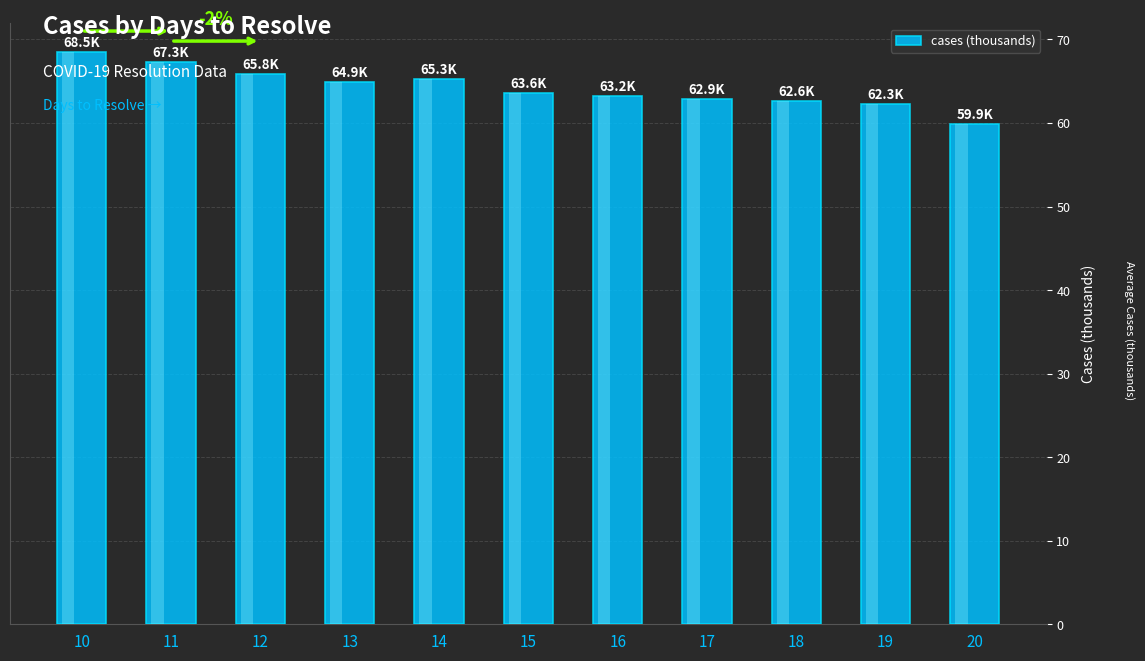

What is the sum of the values at 13 and 12?

130.7